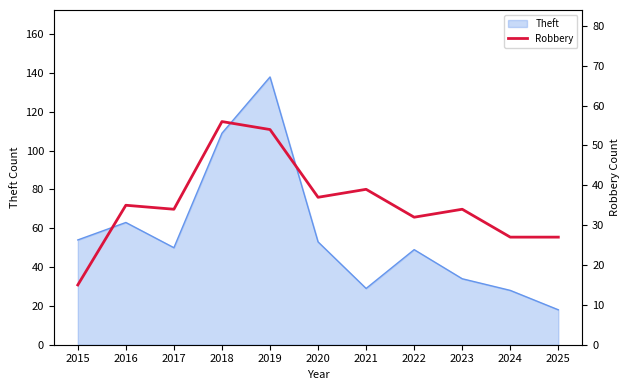

Which category has the lowest value in the Theft series?

2025